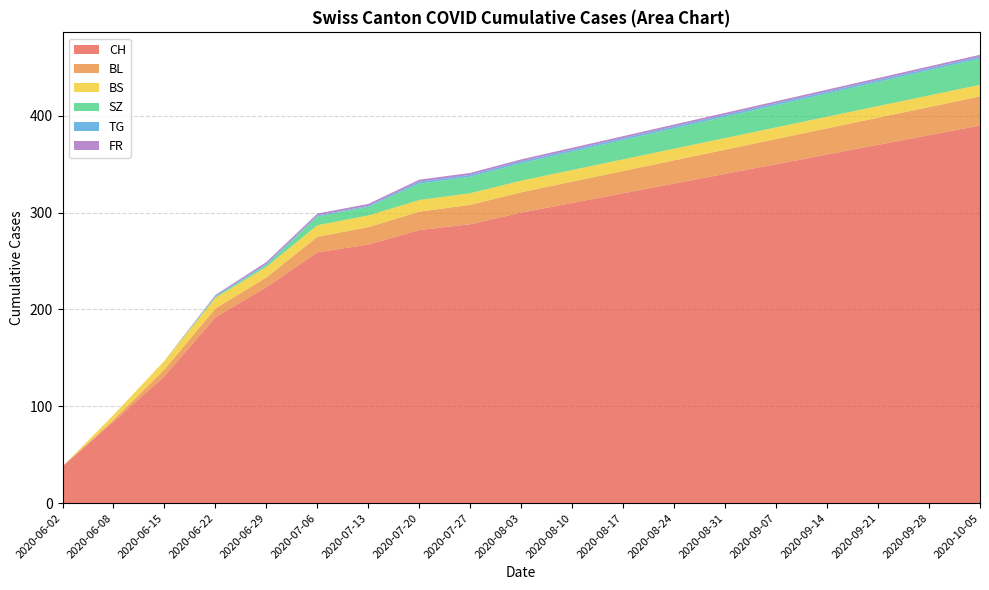

Reading left to right, what are all the values shown in this chart?

CH: 2020-06-02=38	2020-06-08=84	2020-06-15=131	2020-06-22=192	2020-06-29=223	2020-07-06=259	2020-07-13=267	2020-07-20=282	2020-07-27=288	2020-08-03=300	2020-08-10=310	2020-08-17=320	2020-08-24=330	2020-08-31=340	2020-09-07=350	2020-09-14=360	2020-09-21=370	2020-09-28=380	2020-10-05=390
BL: 2020-06-02=0	2020-06-08=2	2020-06-15=7	2020-06-22=9	2020-06-29=10	2020-07-06=16	2020-07-13=18	2020-07-20=19	2020-07-27=20	2020-08-03=21	2020-08-10=22	2020-08-17=23	2020-08-24=24	2020-08-31=25	2020-09-07=26	2020-09-14=27	2020-09-21=28	2020-09-28=29	2020-10-05=30
BS: 2020-06-02=0	2020-06-08=5	2020-06-15=9	2020-06-22=11	2020-06-29=11	2020-07-06=12	2020-07-13=12	2020-07-20=12	2020-07-27=12	2020-08-03=12	2020-08-10=12	2020-08-17=12	2020-08-24=12	2020-08-31=12	2020-09-07=12	2020-09-14=12	2020-09-21=12	2020-09-28=12	2020-10-05=12
SZ: 2020-06-02=0	2020-06-08=0	2020-06-15=0	2020-06-22=1	2020-06-29=2	2020-07-06=9	2020-07-13=9	2020-07-20=17	2020-07-27=17	2020-08-03=18	2020-08-10=19	2020-08-17=20	2020-08-24=21	2020-08-31=22	2020-09-07=23	2020-09-14=24	2020-09-21=25	2020-09-28=26	2020-10-05=27
TG: 2020-06-02=0	2020-06-08=0	2020-06-15=0	2020-06-22=1	2020-06-29=1	2020-07-06=1	2020-07-13=1	2020-07-20=2	2020-07-27=2	2020-08-03=2	2020-08-10=2	2020-08-17=2	2020-08-24=2	2020-08-31=2	2020-09-07=2	2020-09-14=2	2020-09-21=2	2020-09-28=2	2020-10-05=2
FR: 2020-06-02=0	2020-06-08=0	2020-06-15=0	2020-06-22=1	2020-06-29=2	2020-07-06=2	2020-07-13=2	2020-07-20=2	2020-07-27=2	2020-08-03=2	2020-08-10=2	2020-08-17=2	2020-08-24=2	2020-08-31=2	2020-09-07=2	2020-09-14=2	2020-09-21=2	2020-09-28=2	2020-10-05=2